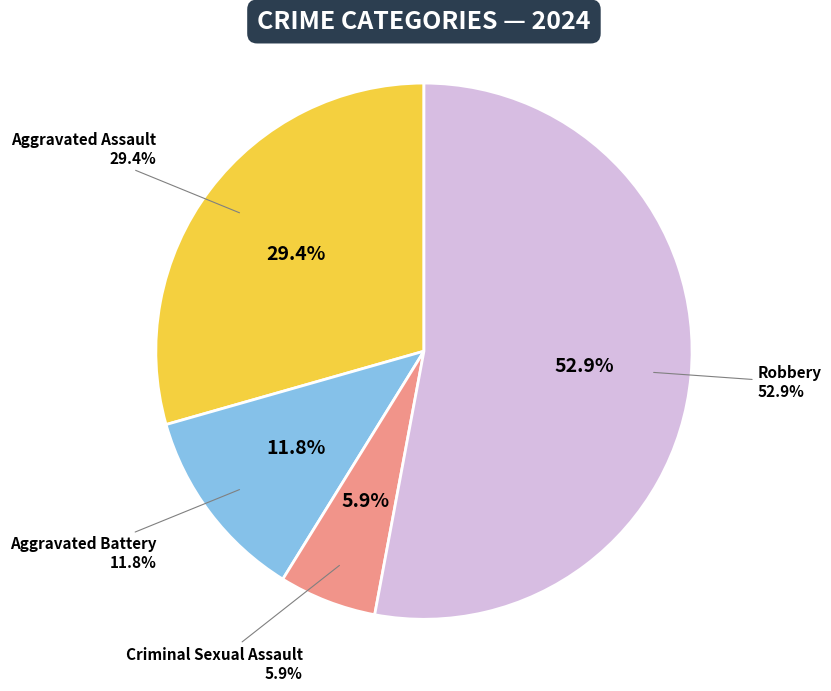

Which slice is the largest?

Robbery